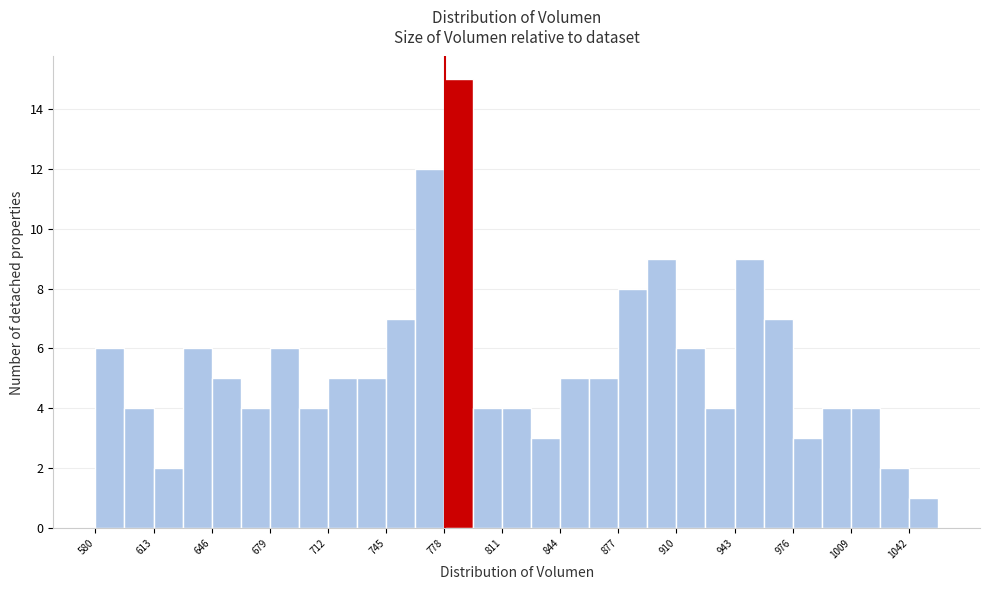

Read against the x-axis, roughly where is the centre of the tallest bar?

785